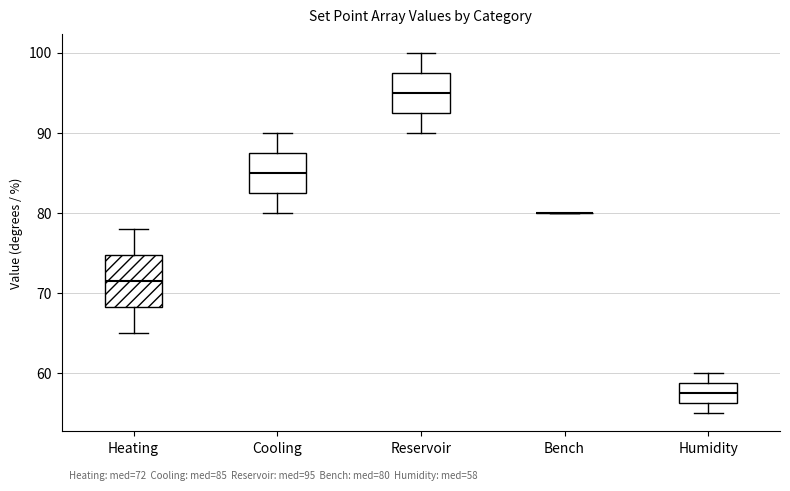

Comparing the boxes themselves (not the whiskers), which one is the tallest?

Heating